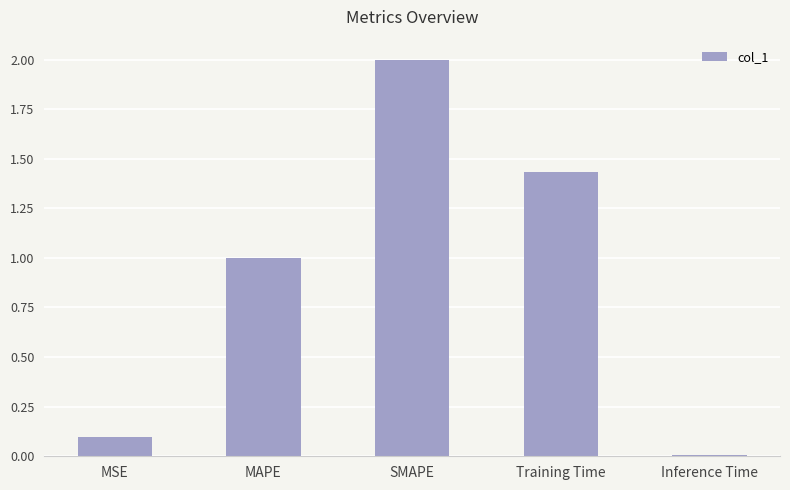

What is the difference between the second highest and second lowest values?

1.3